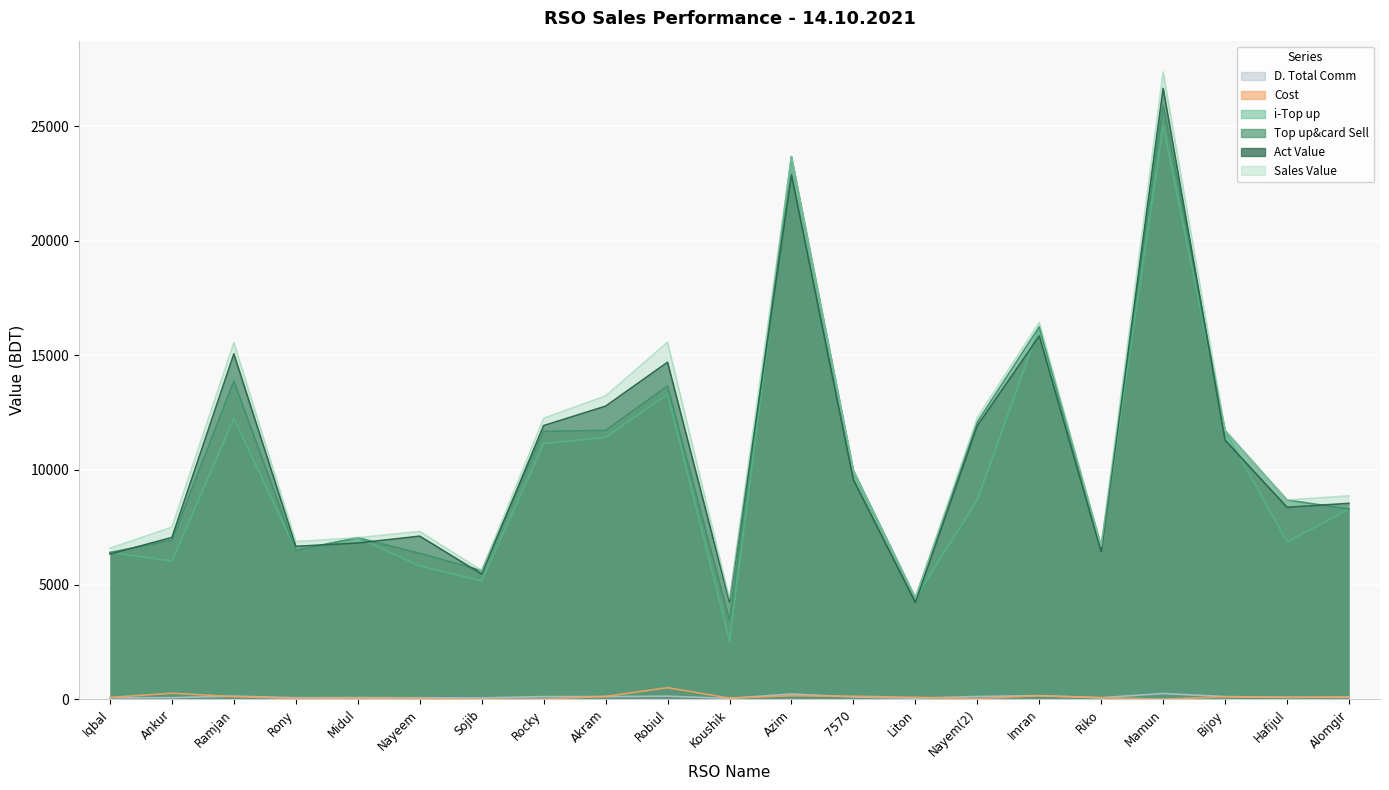

What are all the series names shown in the legend?

i-Top up, Top up&card Sell, Sales Value, Cost, Act Value, D. Total Comm